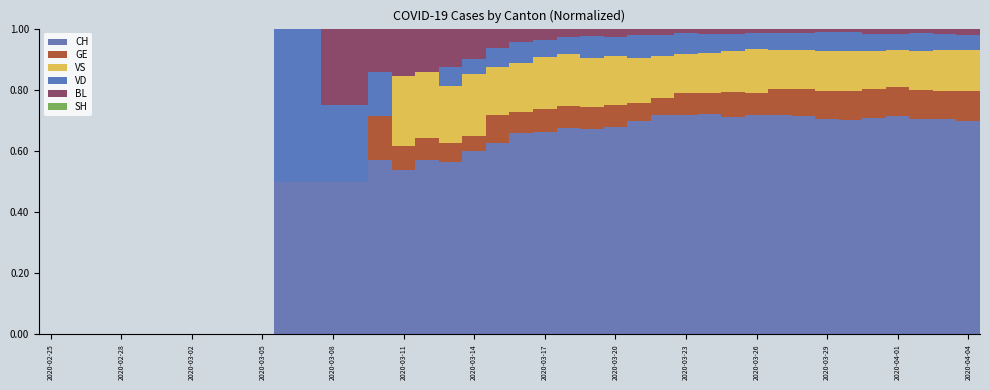

What is the label of the 14th bar from the left?

2020-04-04